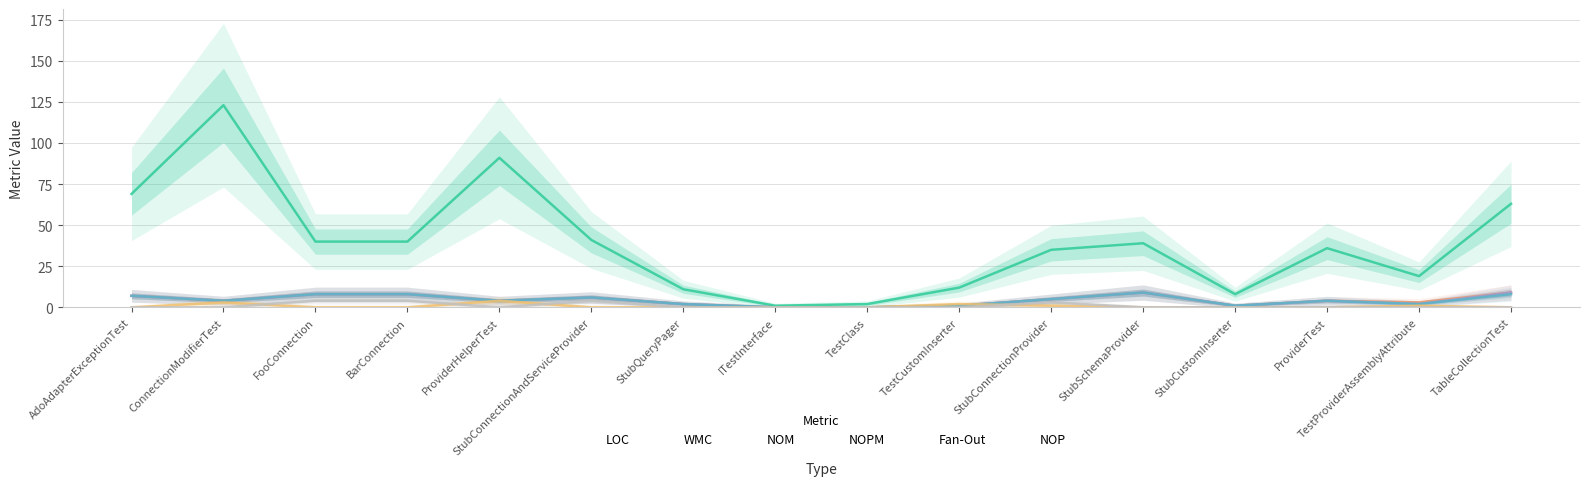

Between ProviderHelperTest and ProviderTest, which series saw the biggest shift?

LOC